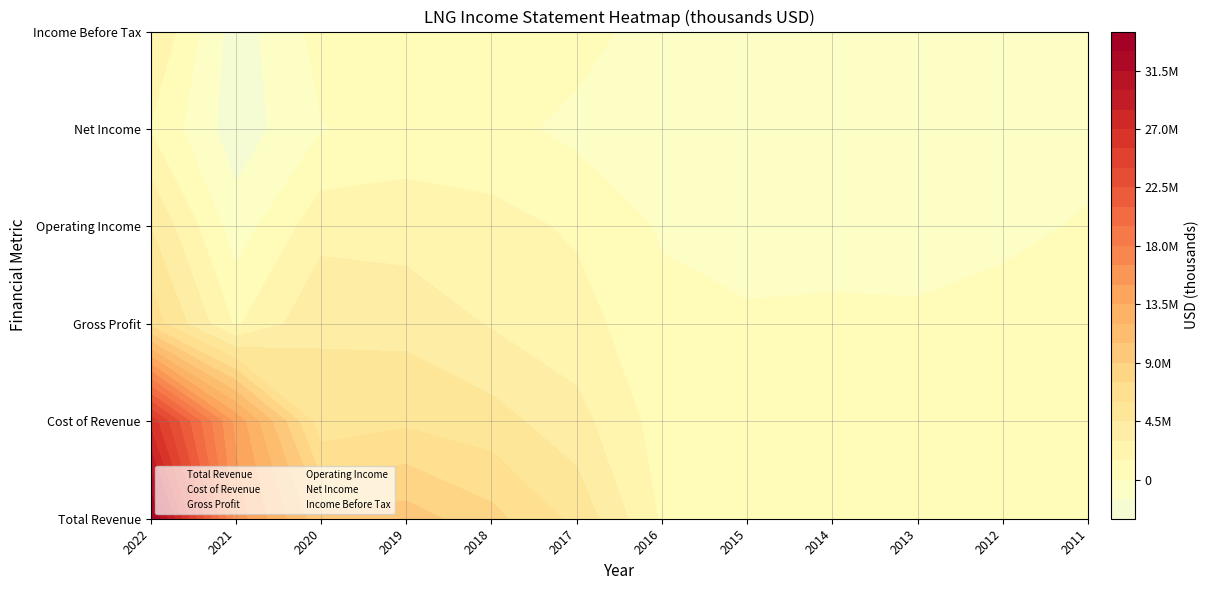

The Income Before Tax series shows -1745448 at 2015. True or false?

False